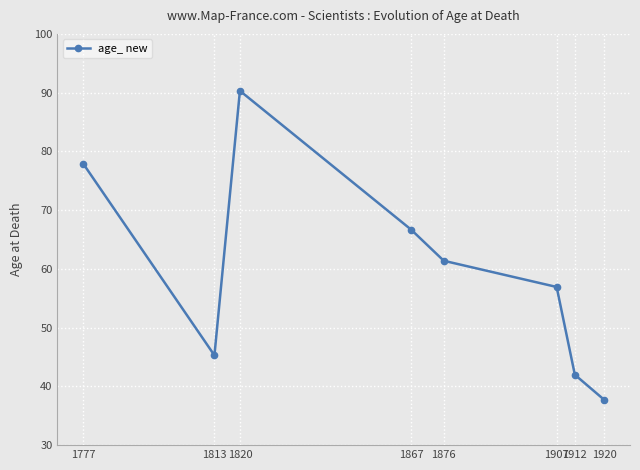

Is it true that the value at 1813 is 65.1?

False